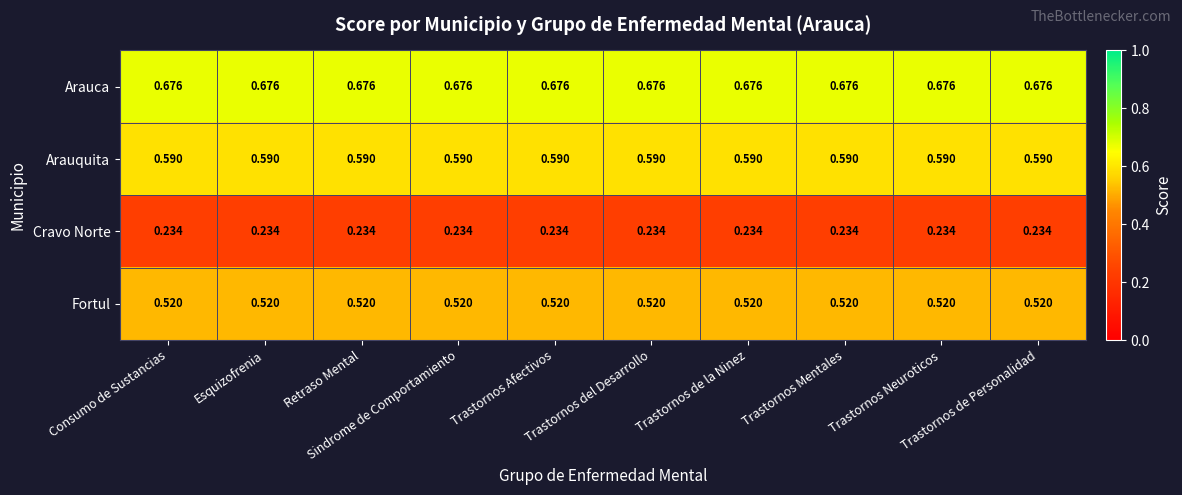

List the series in order of their peak value, highest first.

Arauca, Arauquita, Fortul, Cravo Norte